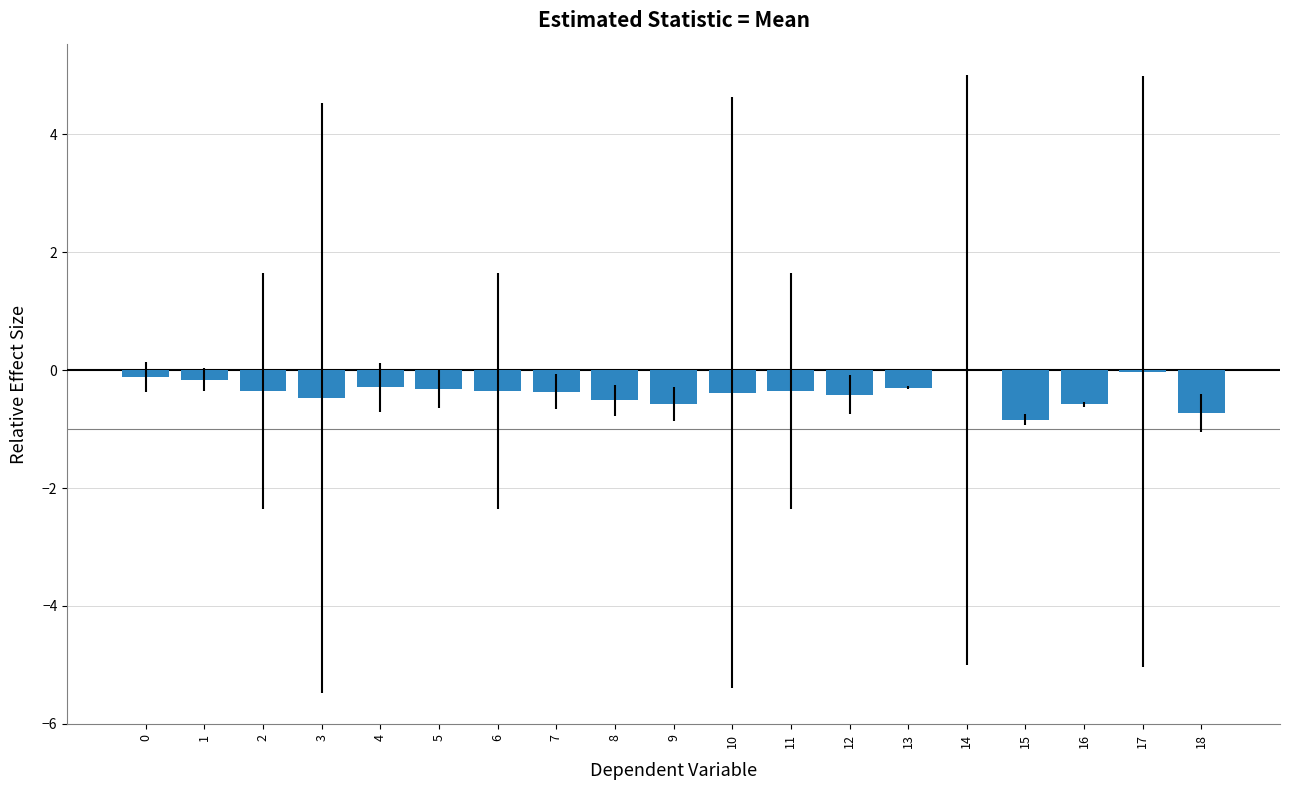

How many categories are shown in the chart?

19